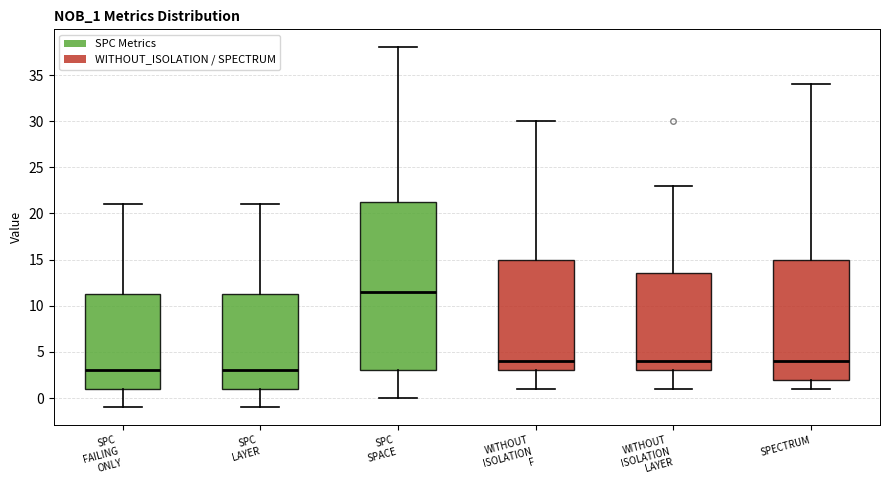

Reading left to right, read every box against the y-axis: the position of its median line, the range the box covers, and the ends of its whiskers. The values are not printed on the chart, so give them approximately, as read against the axis.

SPC FAILING ONLY: median 3.0, box 1.0 to 11.5, whiskers -1.0 to 21.0
SPC LAYER: median 3.0, box 1.0 to 11.5, whiskers -1.0 to 21.0
SPC SPACE: median 11.5, box 3.0 to 21.5, whiskers 0.0 to 38.0
WITHOUT ISOLATION F: median 4.0, box 3.0 to 15.0, whiskers 1.0 to 30.0
WITHOUT ISOLATION LAYER: median 4.0, box 3.0 to 13.5, whiskers 1.0 to 23.0
SPECTRUM: median 4.0, box 2.0 to 15.0, whiskers 1.0 to 34.0